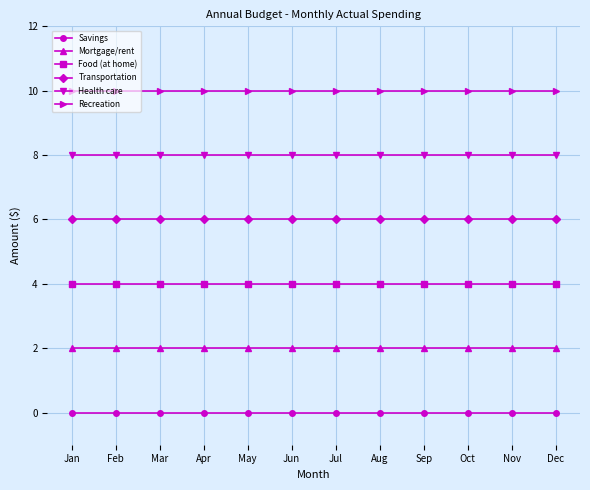

The value of Transportation at Dec is 10. True or false?

False